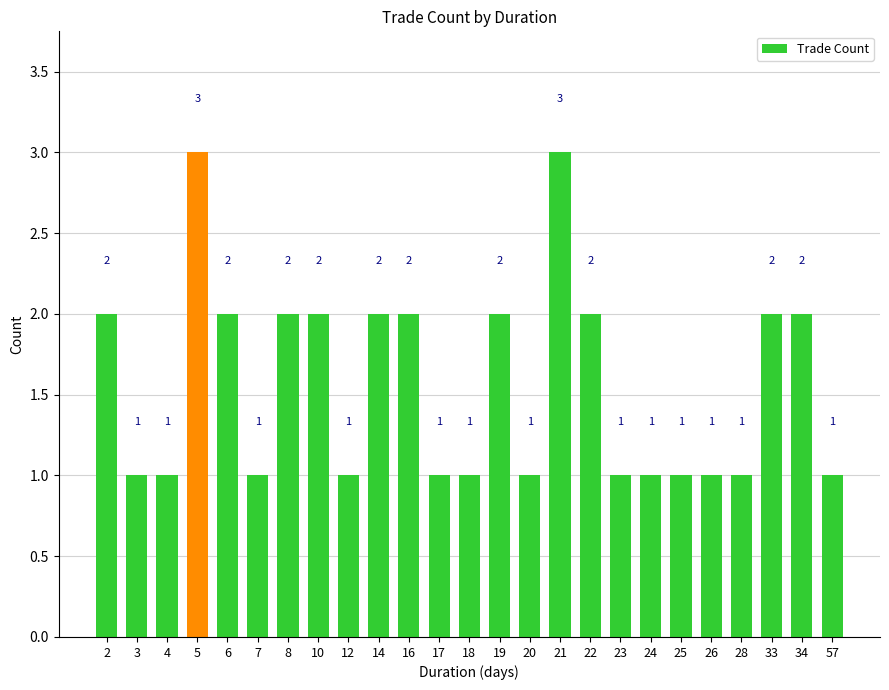

How many values are between 1 and 2?

23